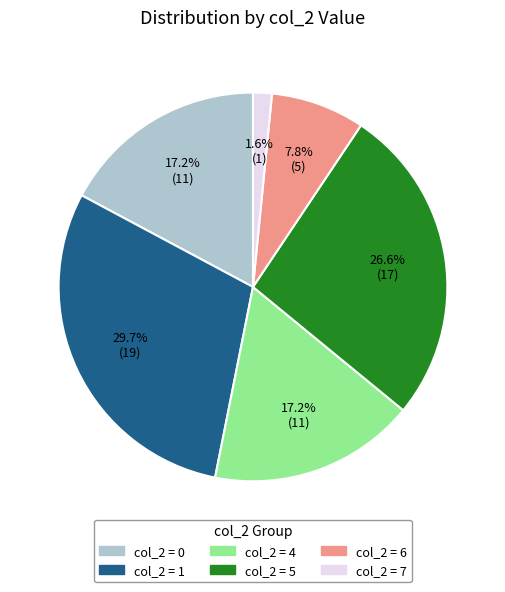

Is there a majority slice in this chart?

No